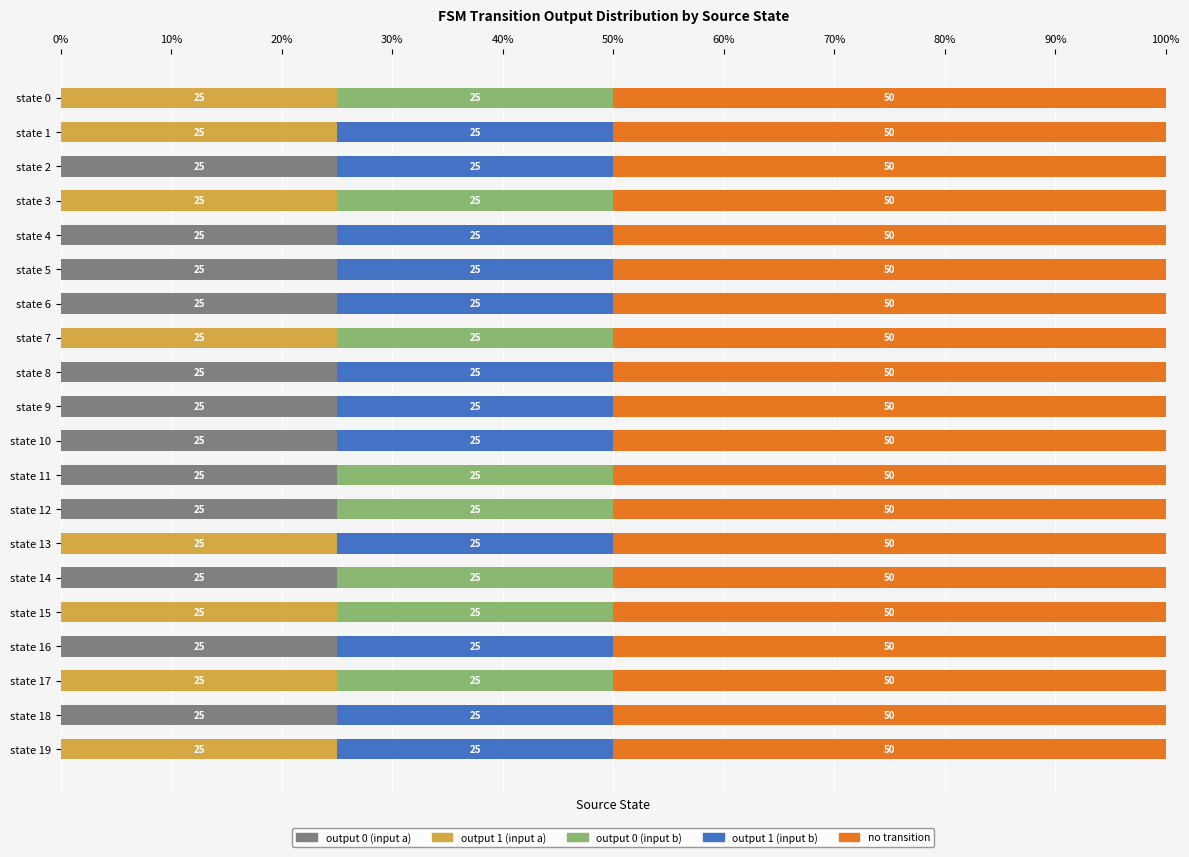

What is the total value across all series at state 3?

100